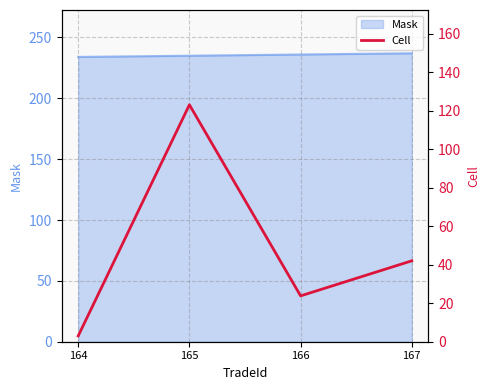

True or false: Mask has a value of 395 at 164.

False